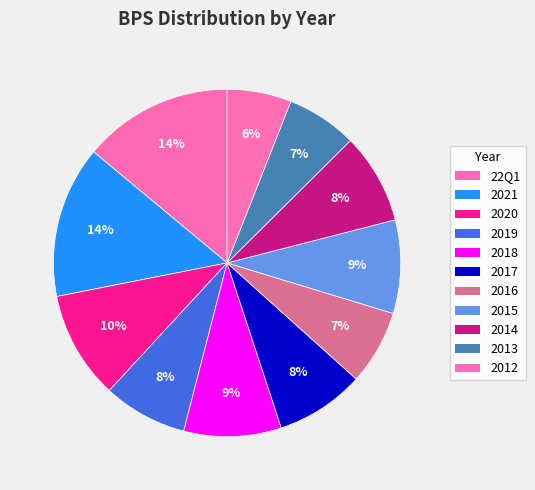

What percentage is the 2017 slice, to the nearest percent?

8%